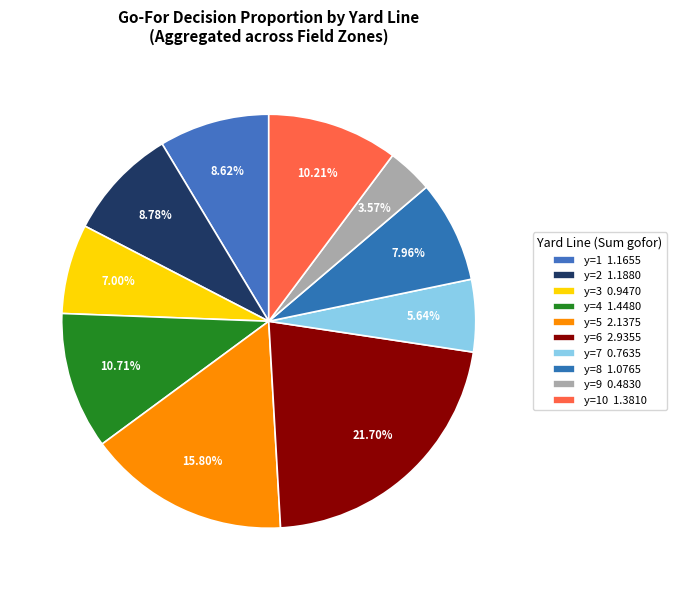

How many slices are in this pie chart?

10